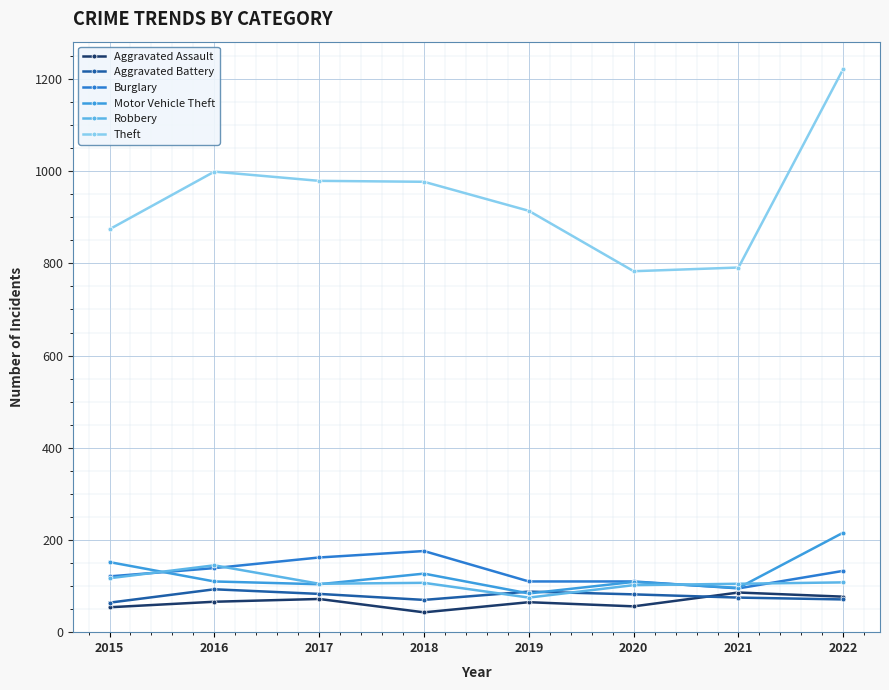

What is the value of the Theft point at the 4th from the left?

977